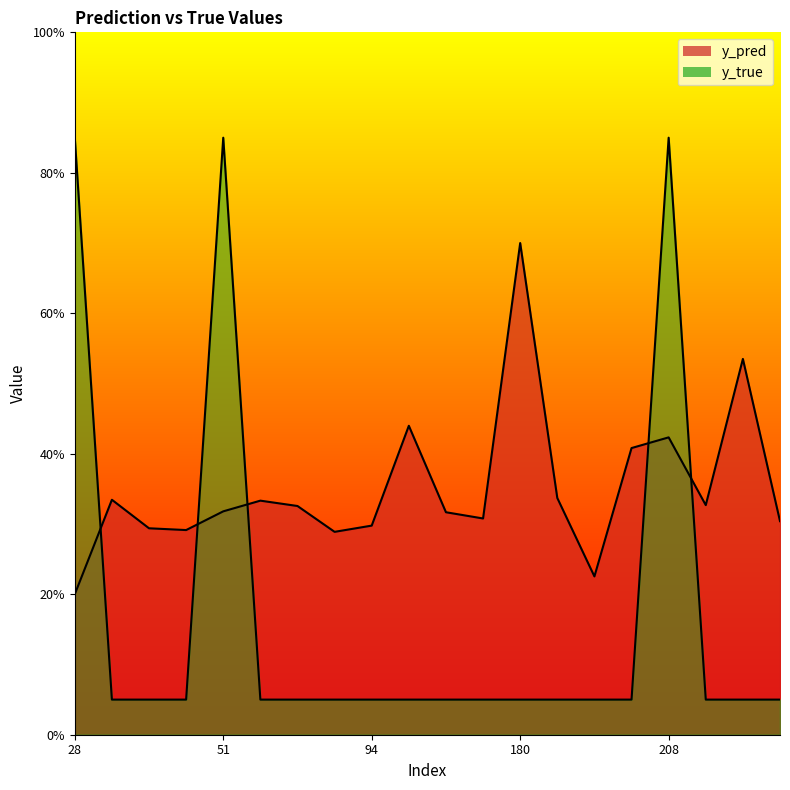

Read the y_true value at 60.

0.1